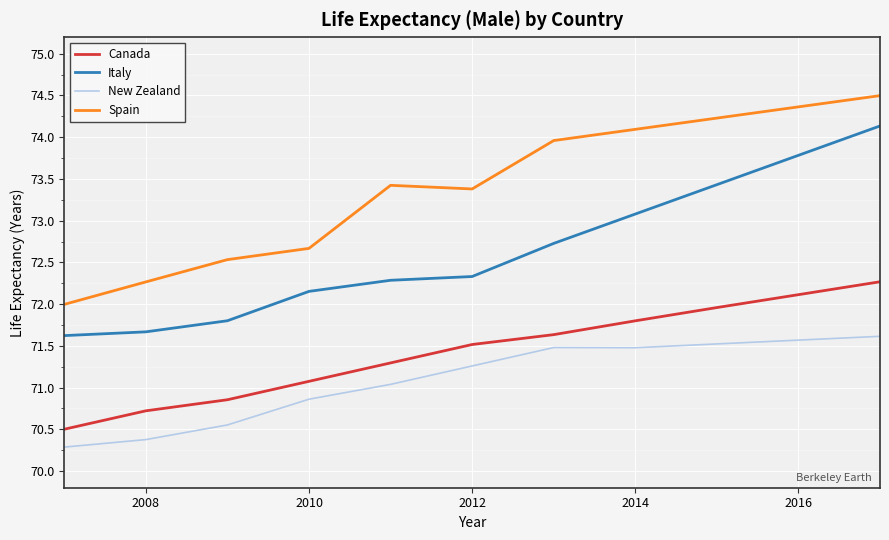

Which series has the largest total across all categories?

Spain